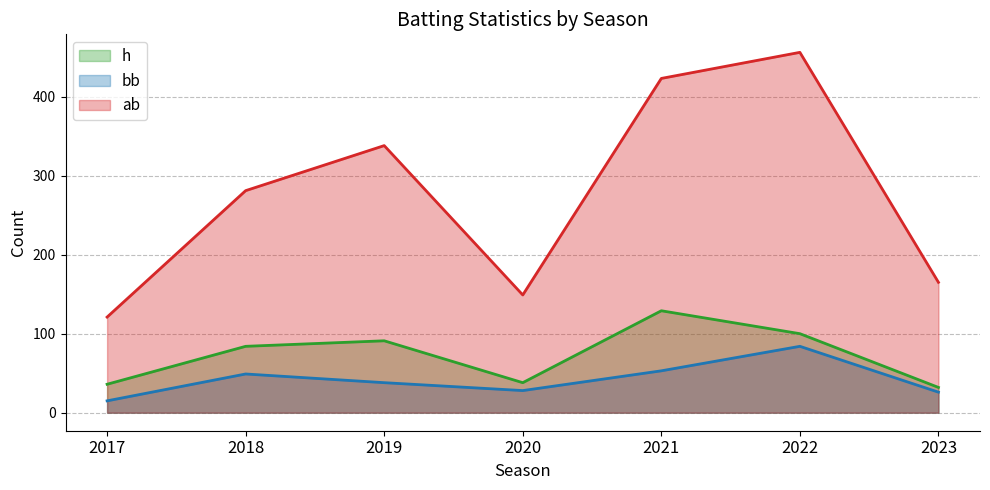

Between 2020 and 2022, which series saw the biggest shift?

ab